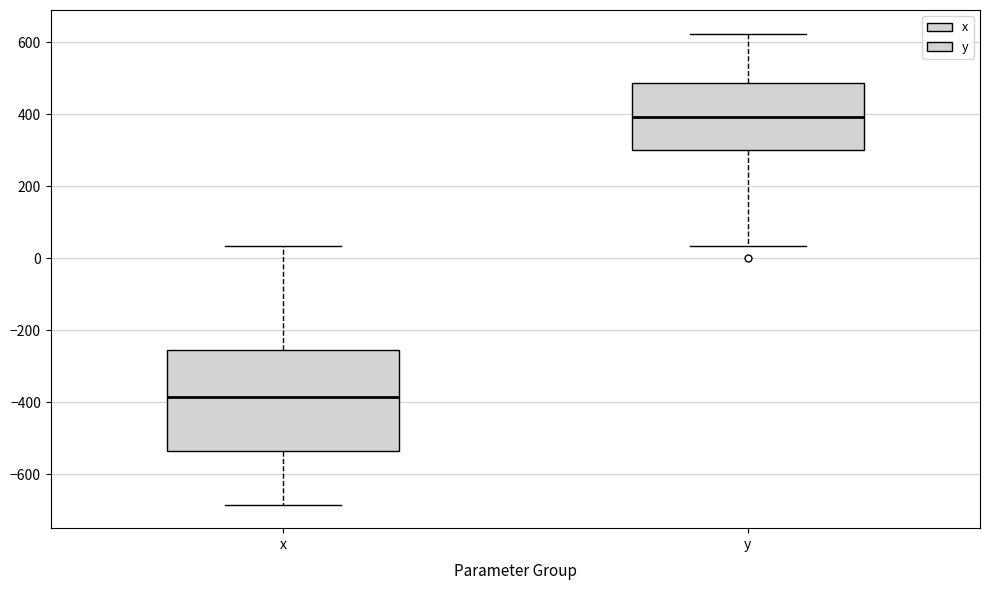

Which box's median line is the lowest?

x